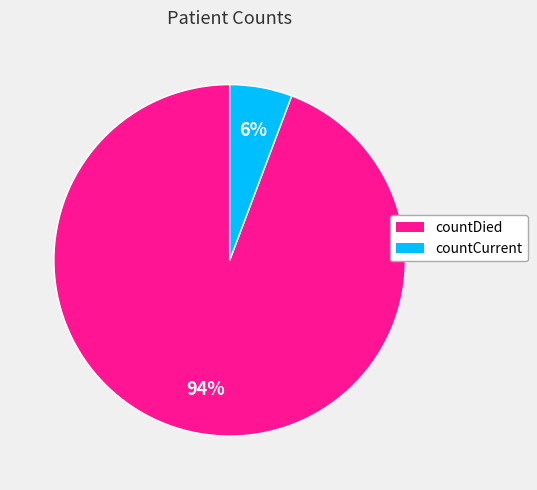

Rank the categories by value from highest to lowest.

countDied, countCurrent